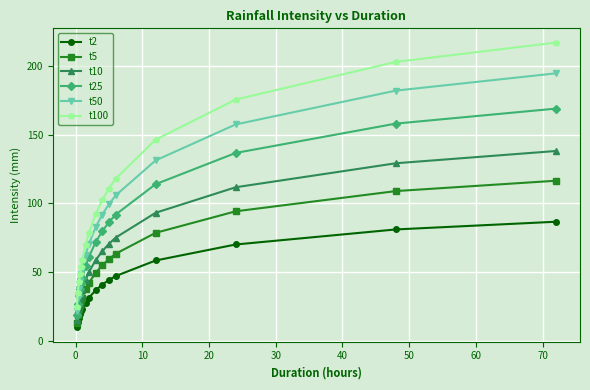

Is this an area chart (filled region under the line)?

No